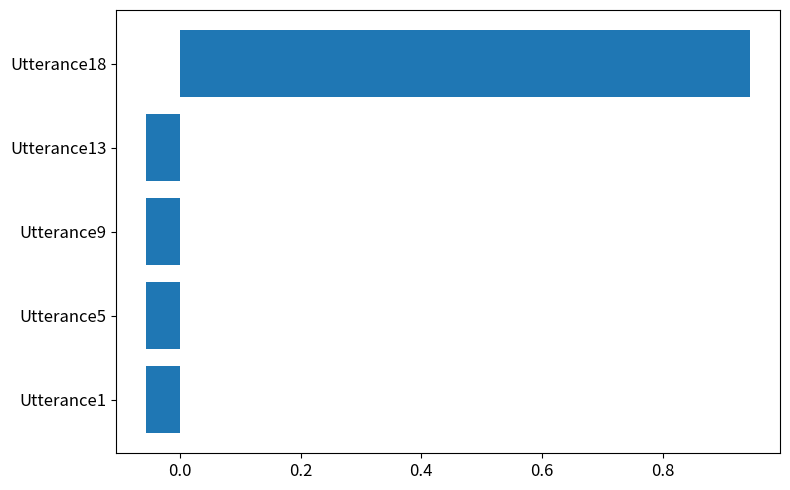

How many positive values are there?

1